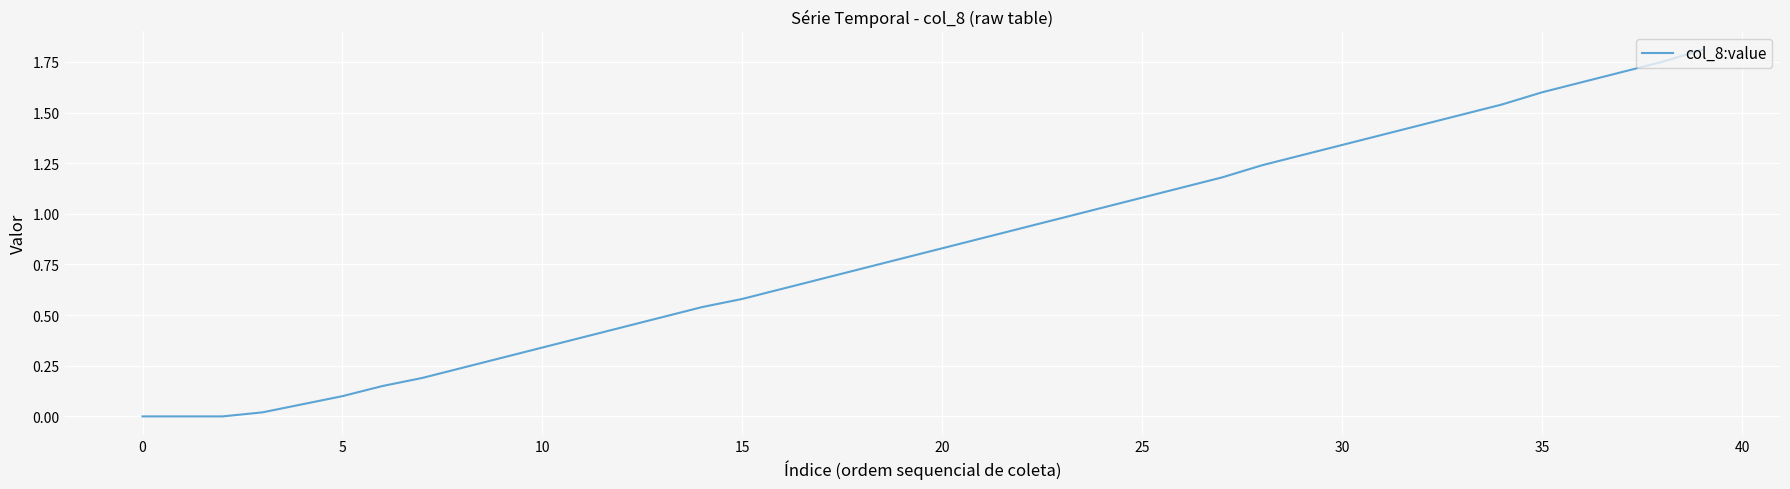

The chart shows a value of 0.7 at 35. True or false?

False